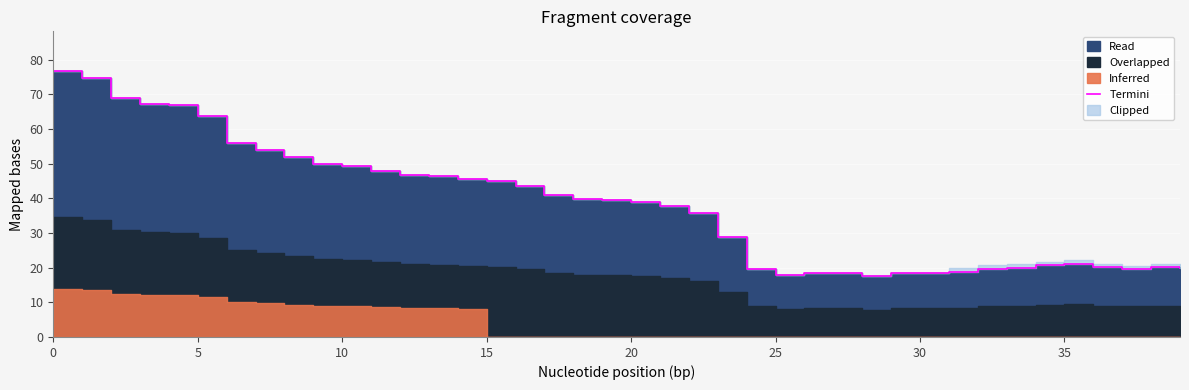

At which category does the data reach its first local peak?

26